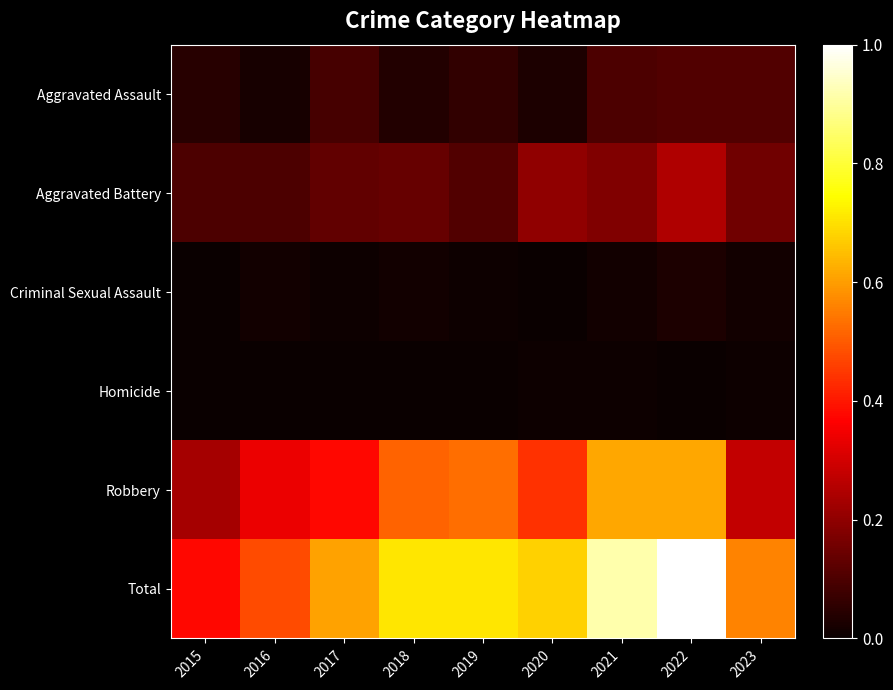

At how many categories does at least one series exceed 0?

9